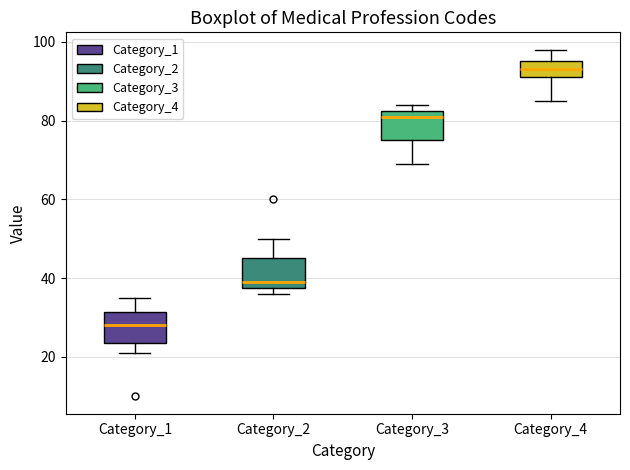

Where does the lower whisker of the box for Category_3 end on the y-axis? The values are not printed on the chart, so give them approximately, as read against the axis.

70